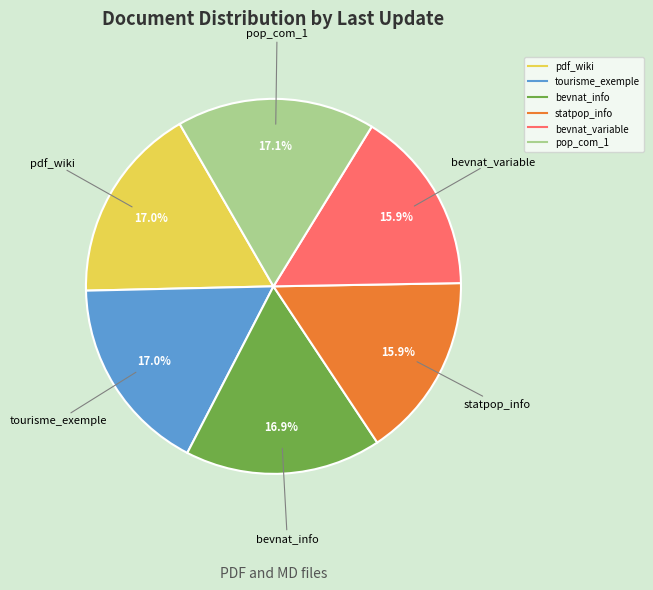

To the nearest percent, what percentage of the pie is statpop_info?

16%